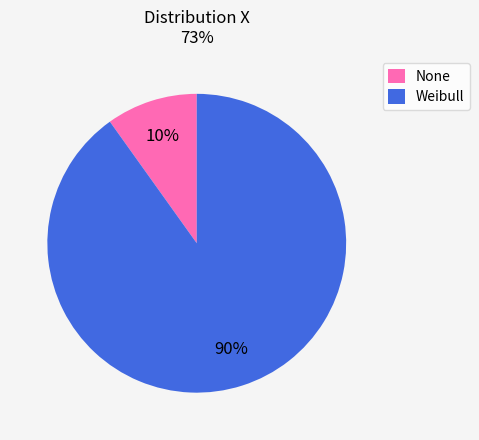

The Weibull slice represents 90% of the pie. True or false?

True